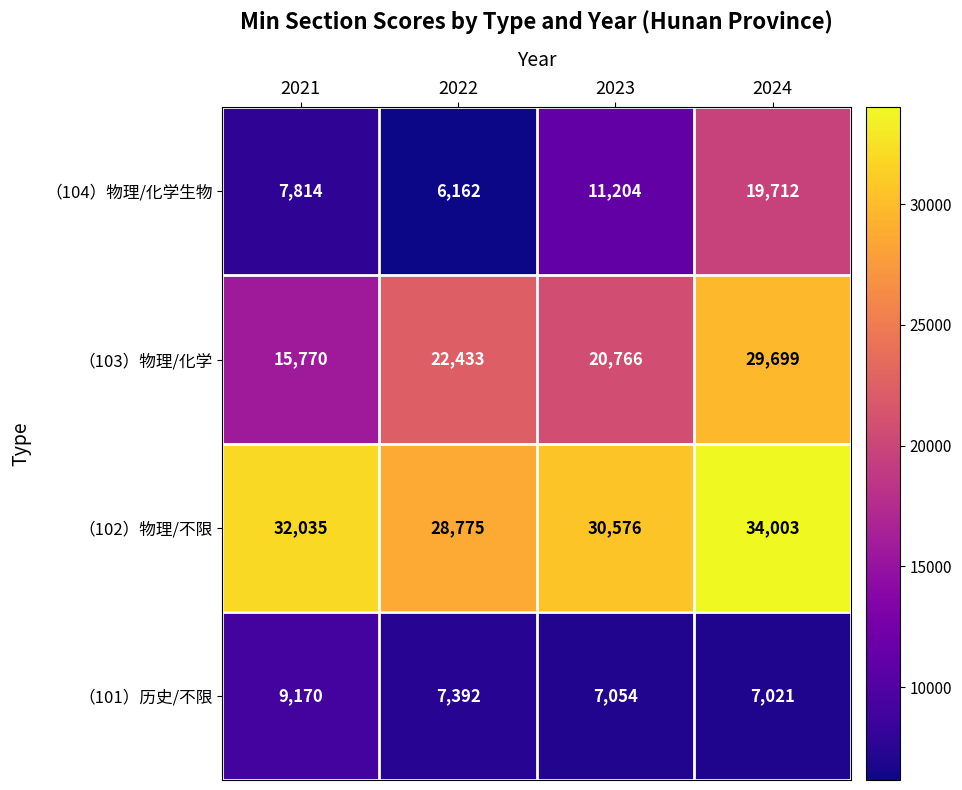

Which series changed the most between 2021 and 2024?

（103）物理/化学